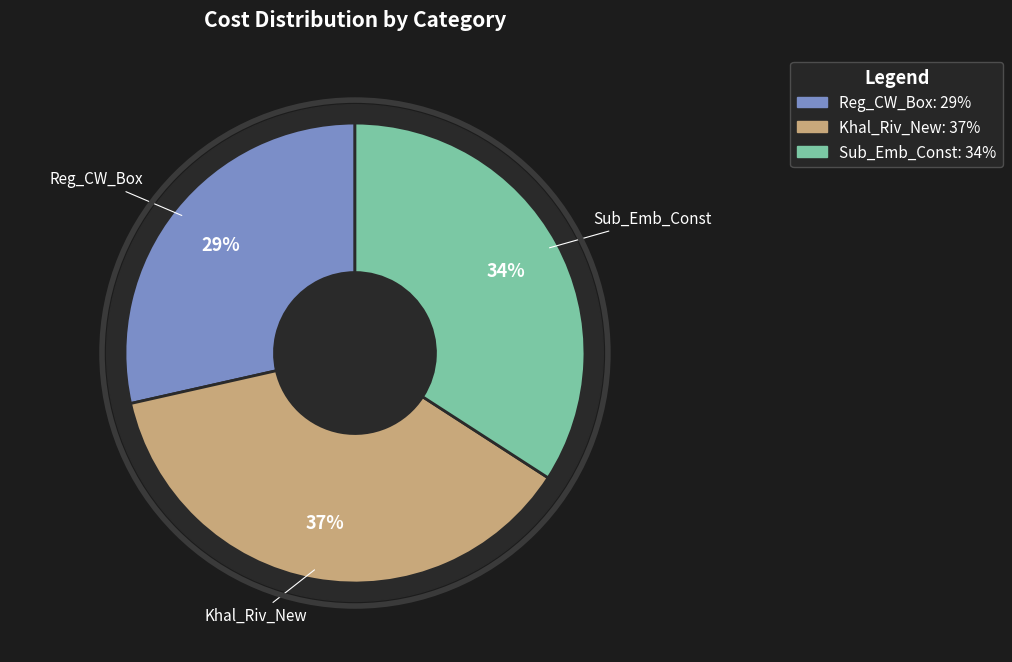

Which category has the smallest portion of the pie?

Reg_CW_Box